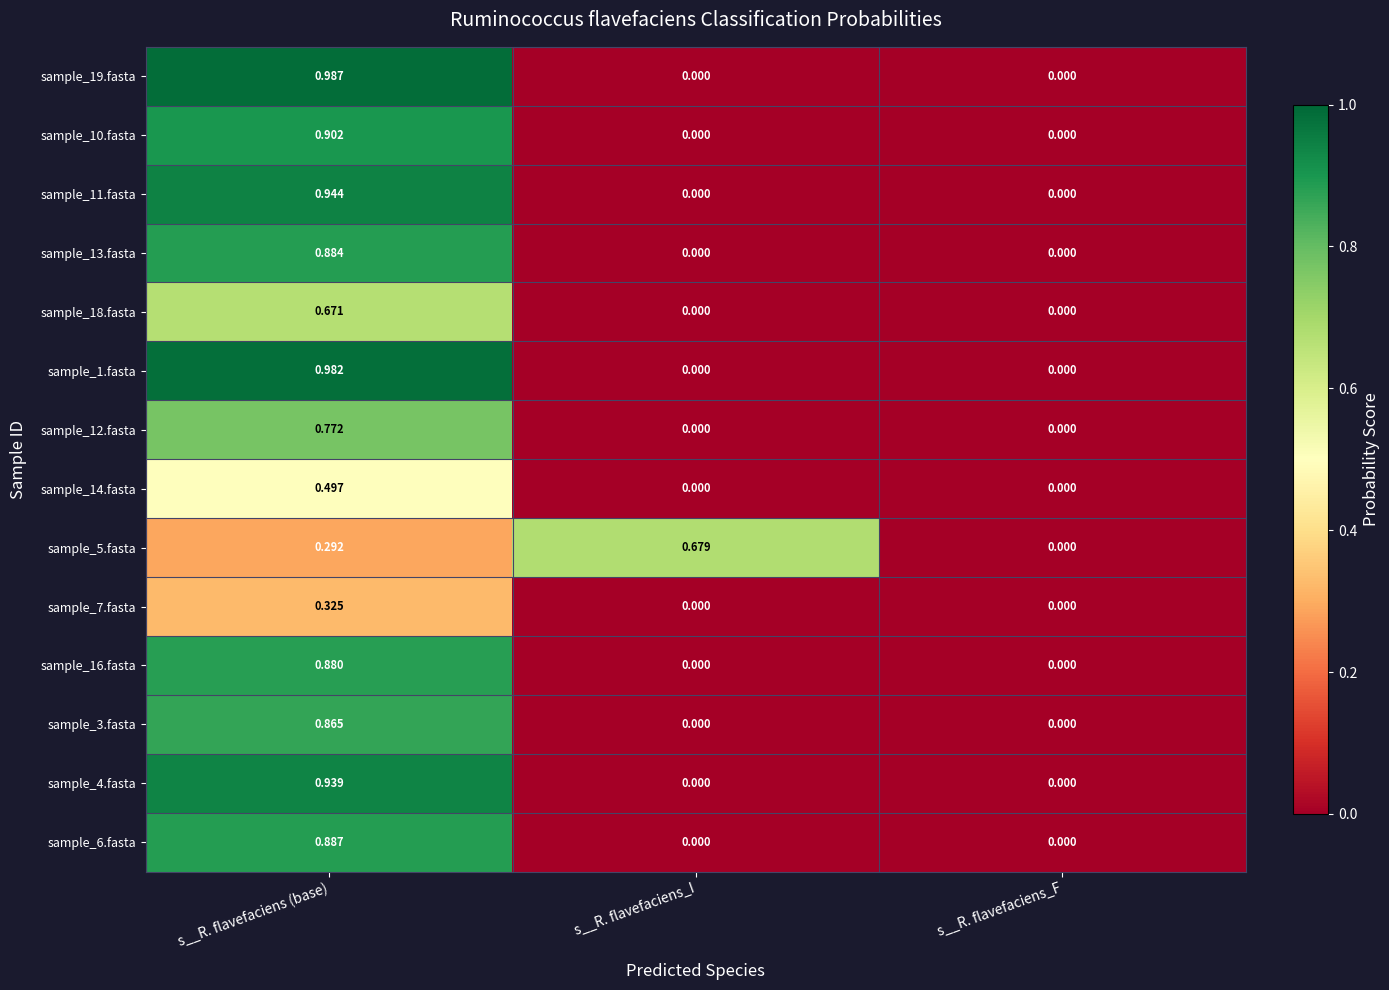

At which category is the sum across all series the highest?

s__R. flavefaciens (base)